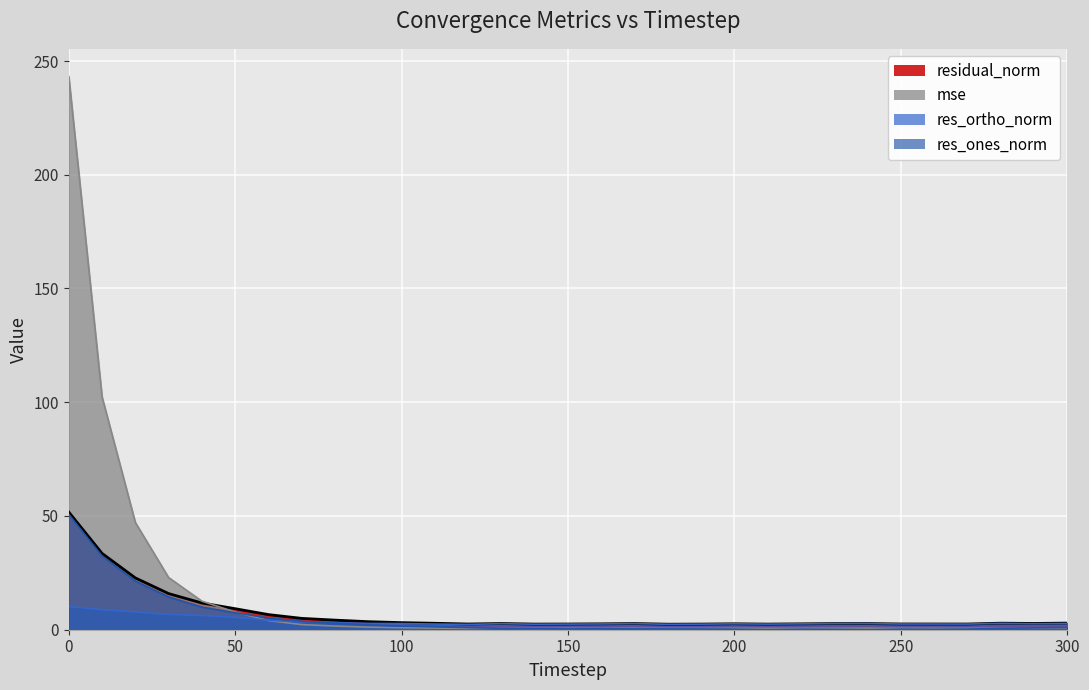

Which series has the largest range (max minus min)?

mse